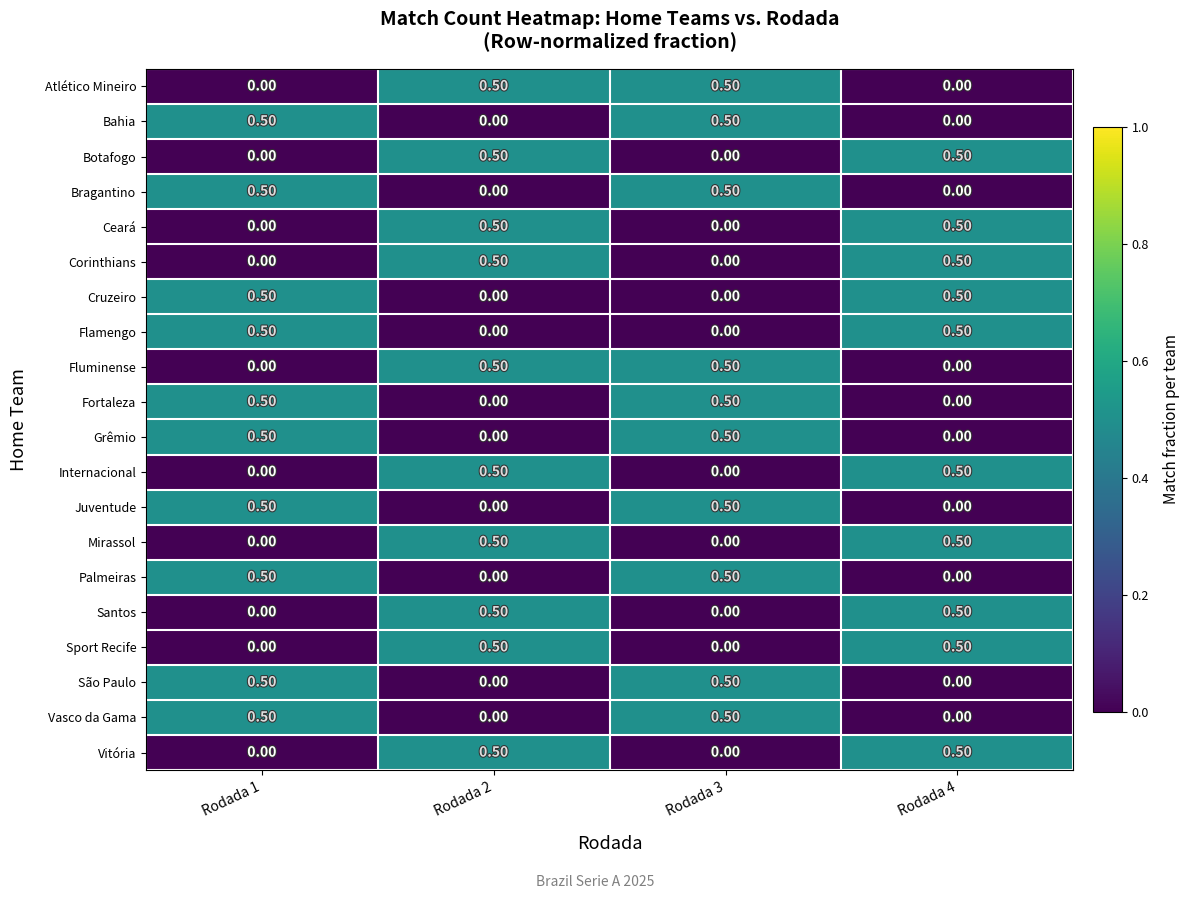

Count the number of categories in the chart.

4